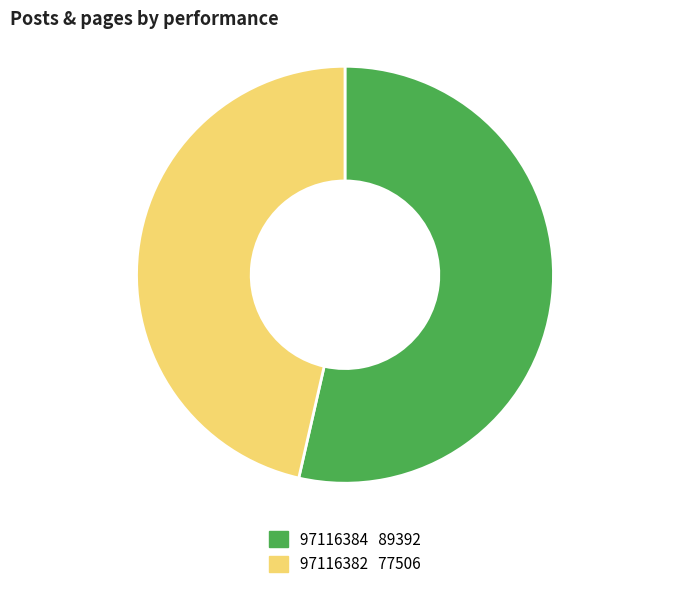

What is the majority slice?

97116384